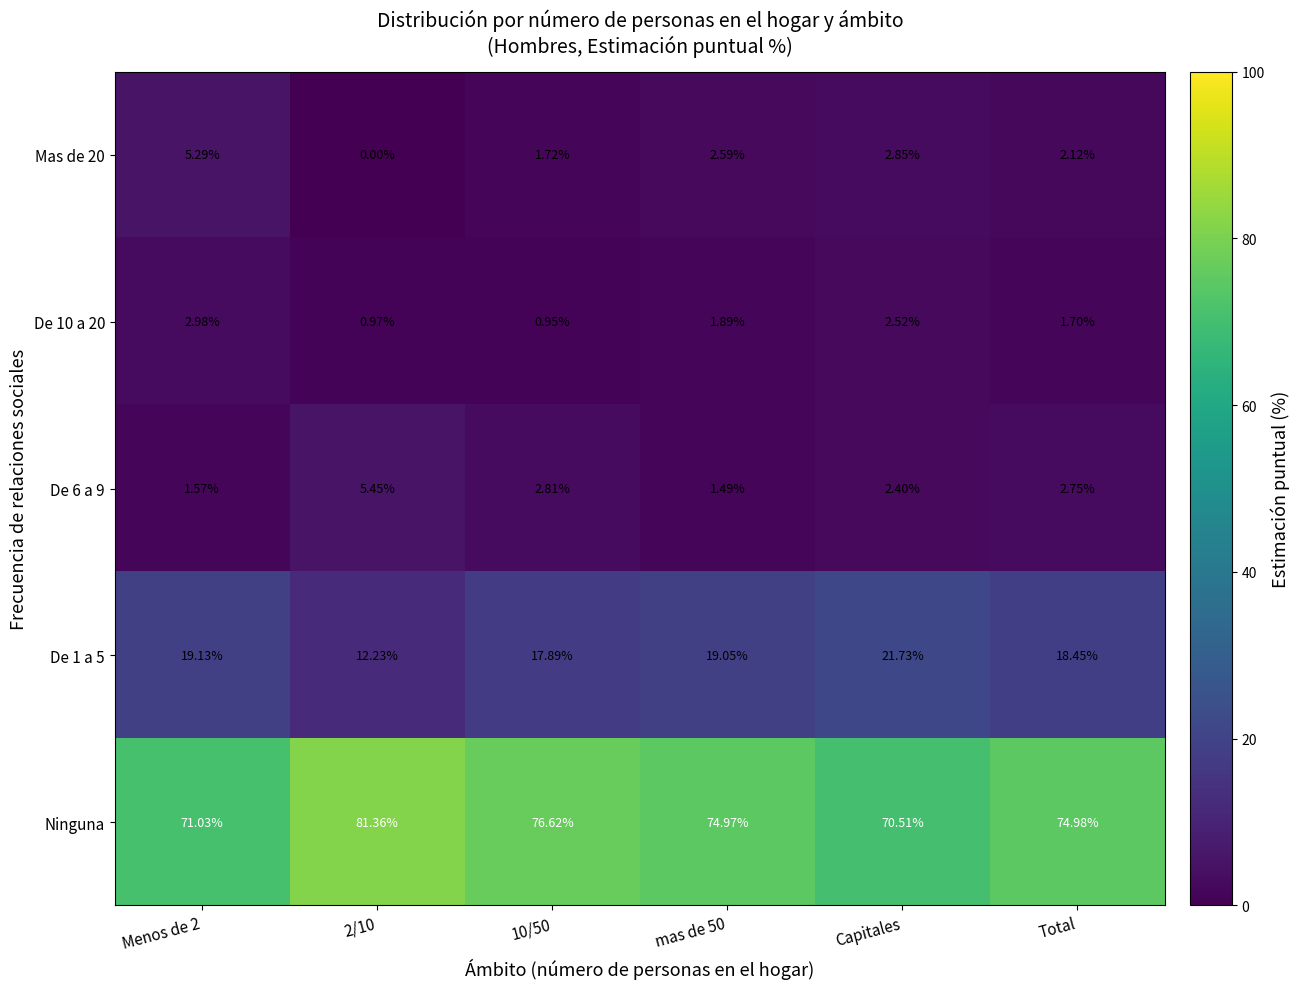

Which series has the largest total across all categories?

Ninguna